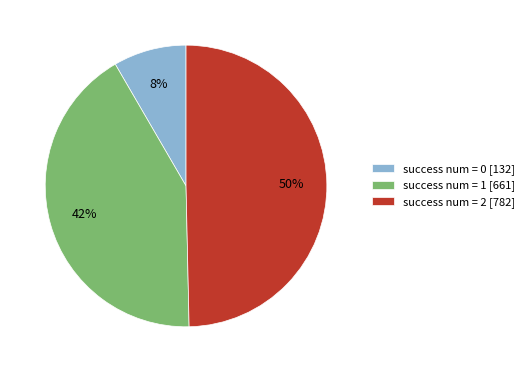

To the nearest percent, what portion does success num = 0 [132] represent?

8%